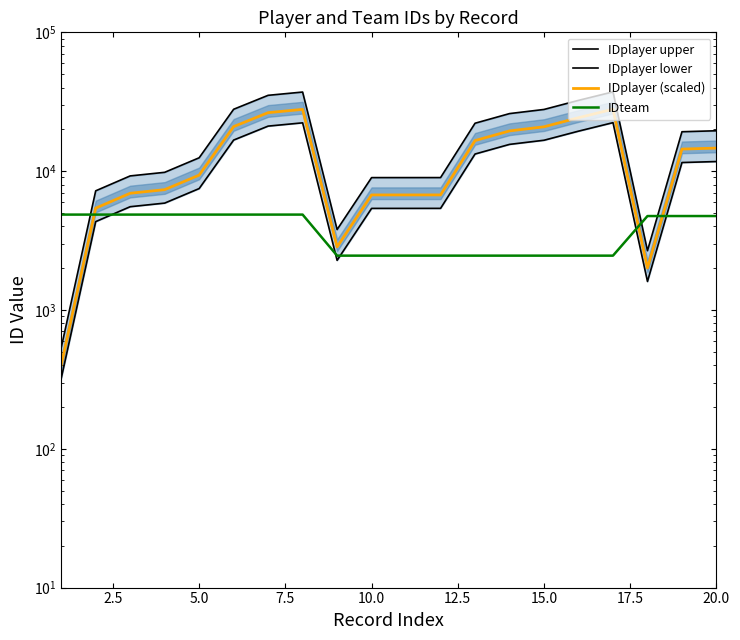

The IDteam series shows 1508.8 at 12. True or false?

False